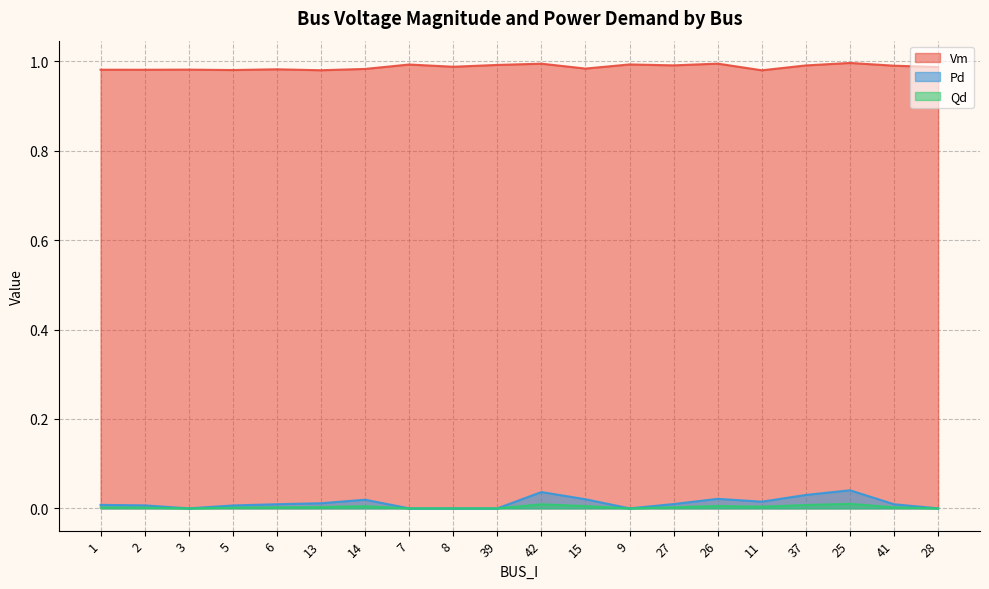

Which series changed the most between 1 and 15?

Pd